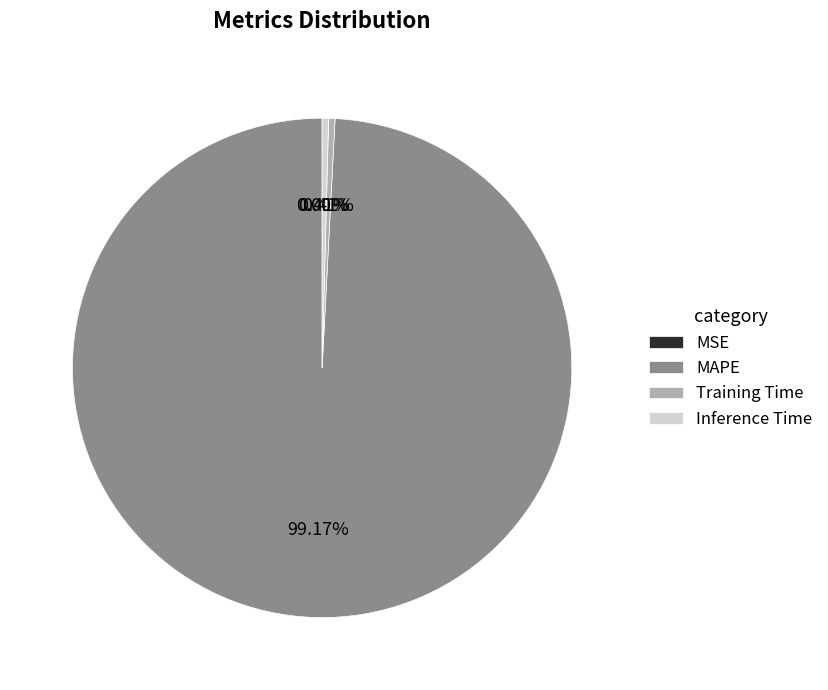

Do Training Time and Inference Time together represent more than half of the pie?

No